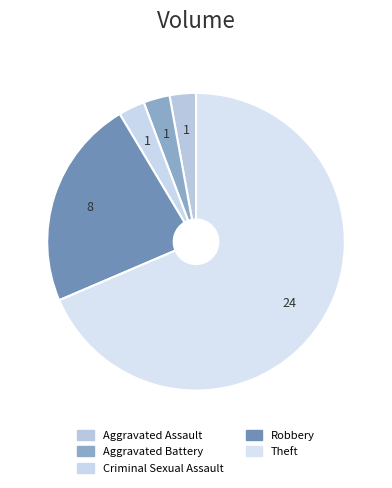

To the nearest percent, what percentage of the pie is Aggravated Battery?

3%